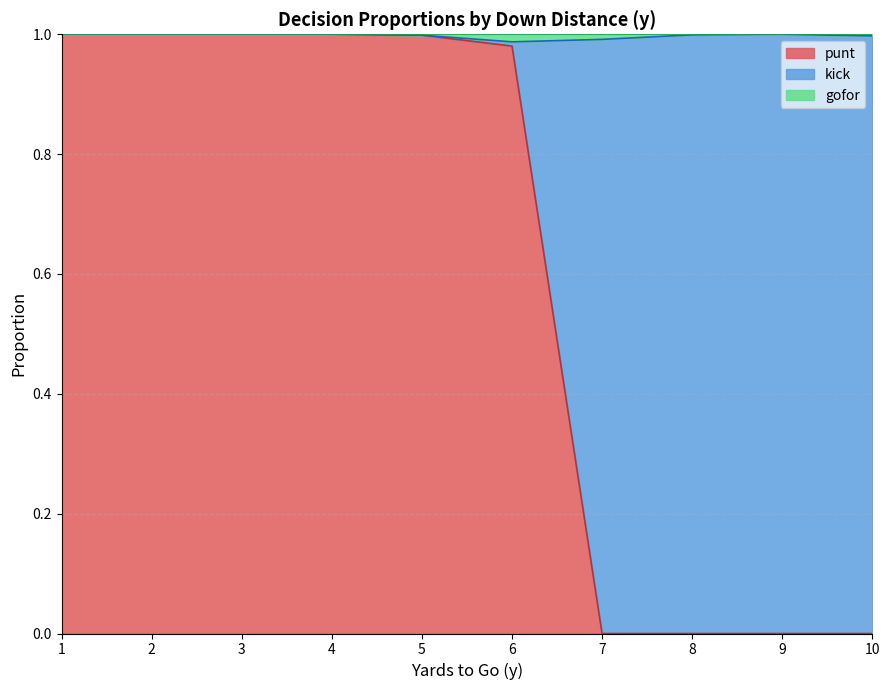

Which series changed the most between 2 and 2?

punt